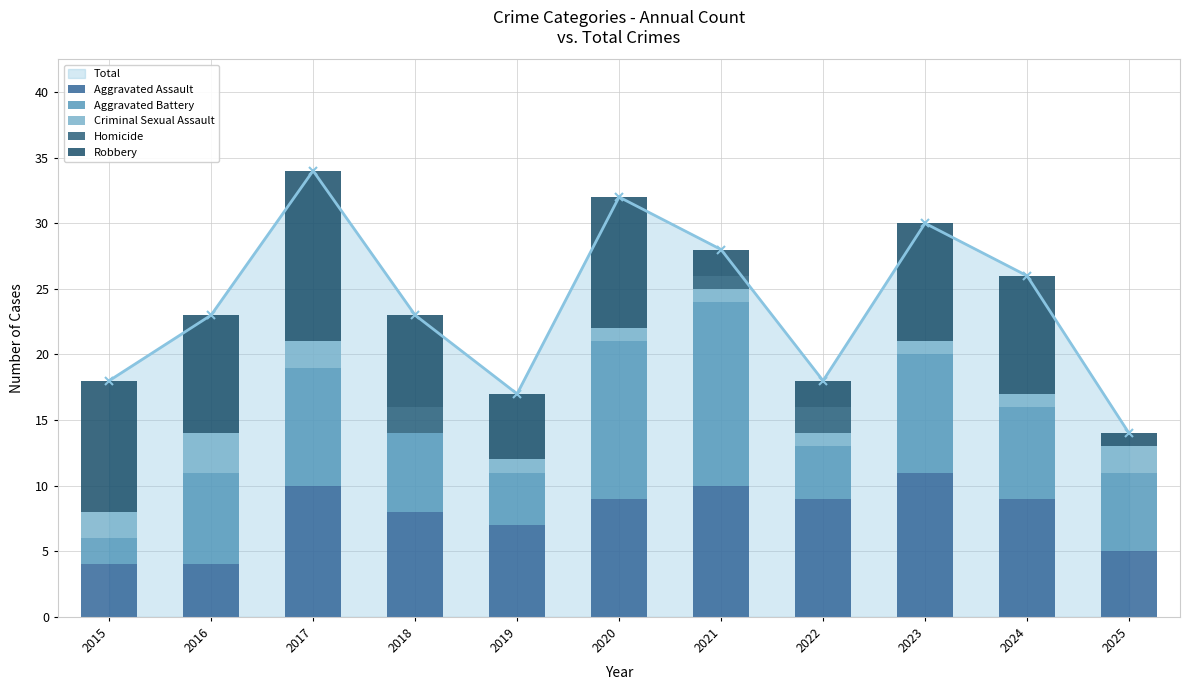

Reading left to right, what are all the values shown in this chart?

Aggravated Assault: 4	4	10	8	7	9	10	9	11	9	5
Aggravated Battery: 2	7	9	6	4	12	14	4	9	7	6
Criminal Sexual Assault: 2	3	2	0	1	1	1	1	1	1	2
Homicide: 0	0	0	2	0	0	1	2	0	0	0
Robbery: 10	9	13	7	5	10	2	2	9	9	1